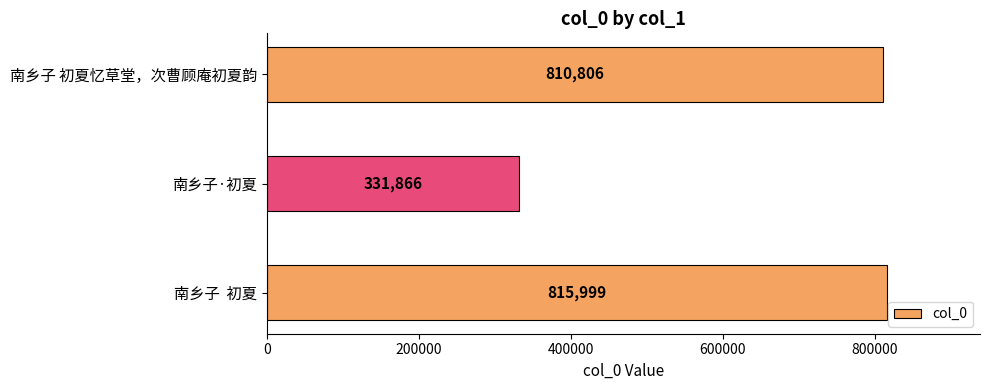

What is the smallest value displayed?

331866